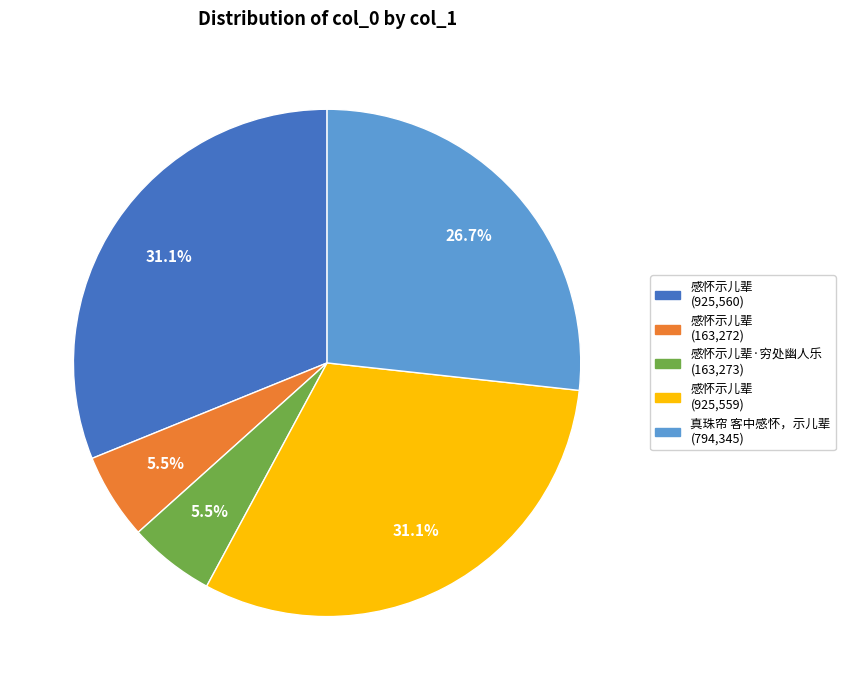

Does any single category account for the majority?

No